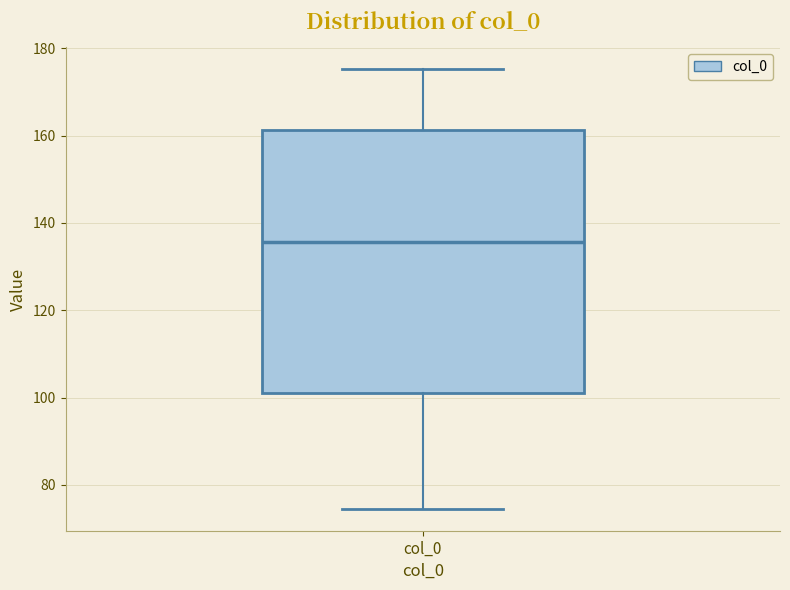

Read this box plot against the y-axis: the position of the median line, the range covered by the box, and the ends of both whiskers. The values are not printed on the chart, so give them approximately, as read against the axis.

median 136, box 102 to 162, whiskers 74 to 176